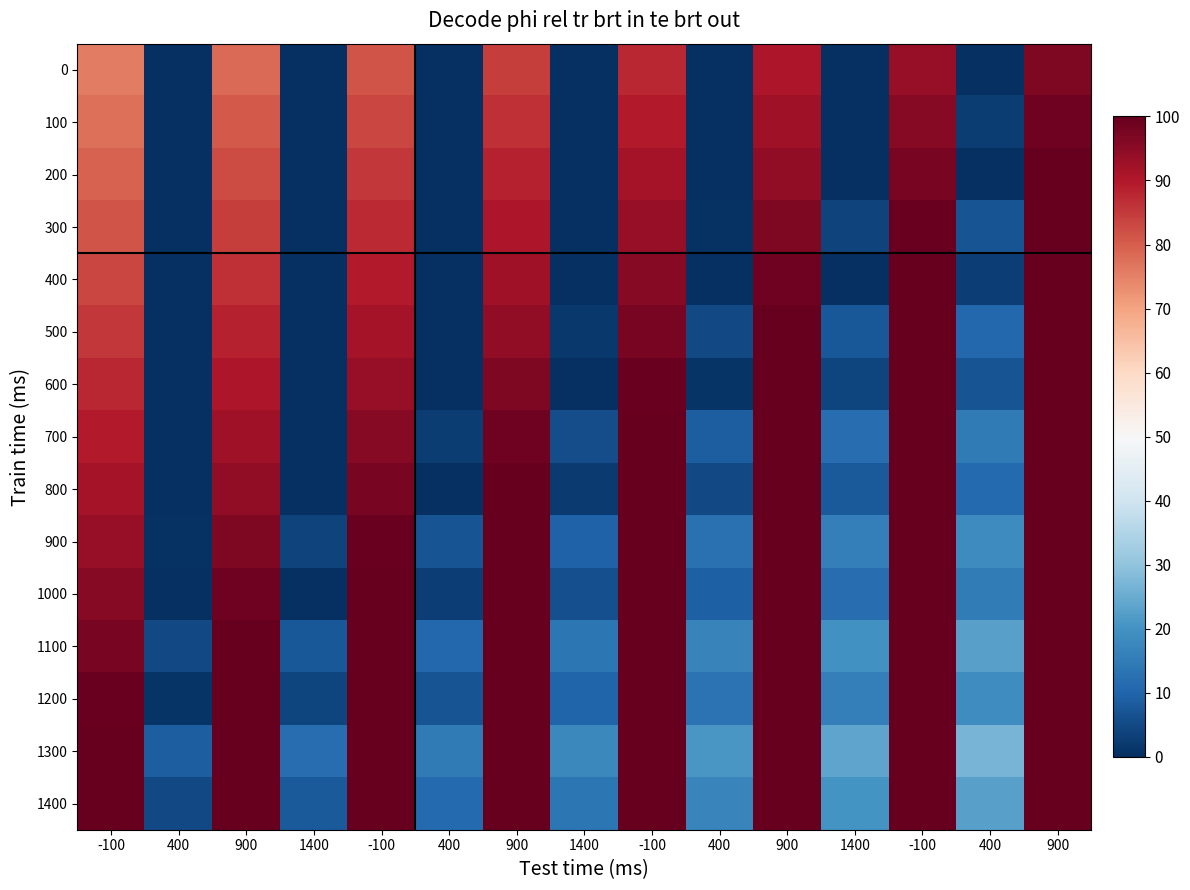

List the series in order of their peak value, highest first.

200, 300, 400, 500, 600, 700, 800, 900, 1000, 1100, 1200, 1300, 1400, 100, 0